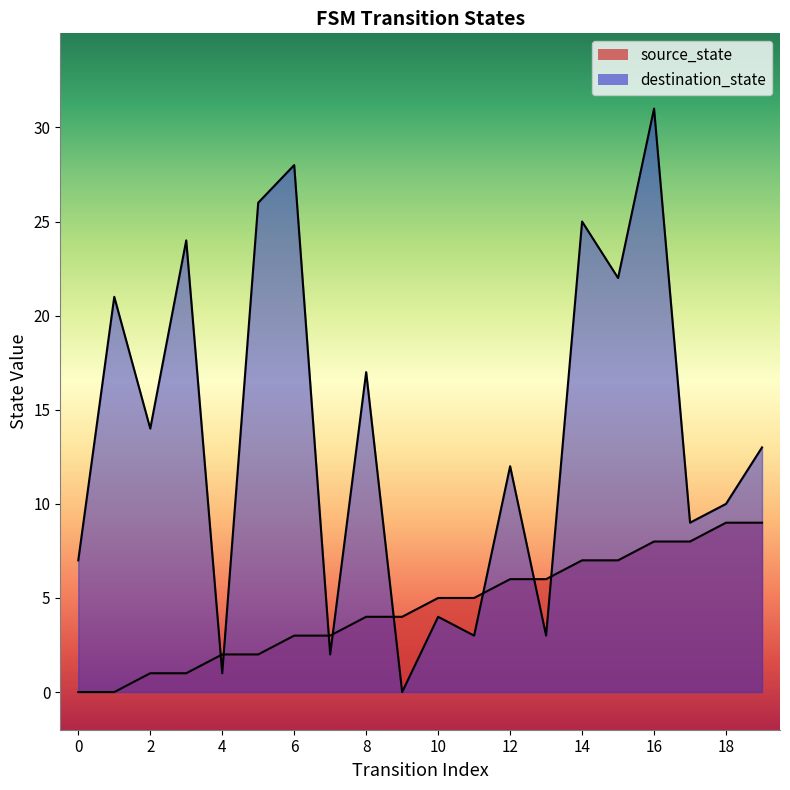

The value of destination_state at 10 is 6. True or false?

False